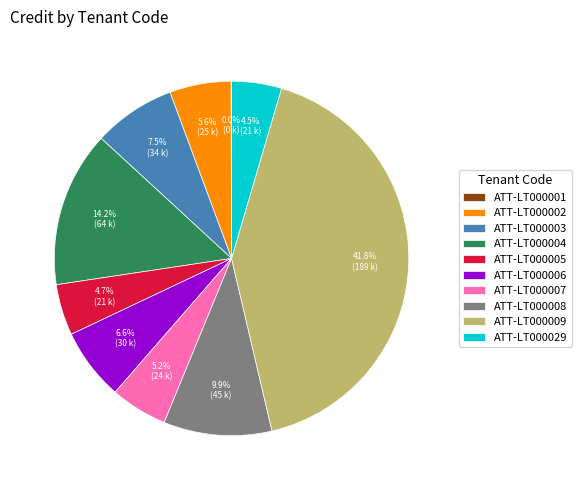

To the nearest percent, what is the combined percentage of ATT-LT000009 and ATT-LT000003?

49%